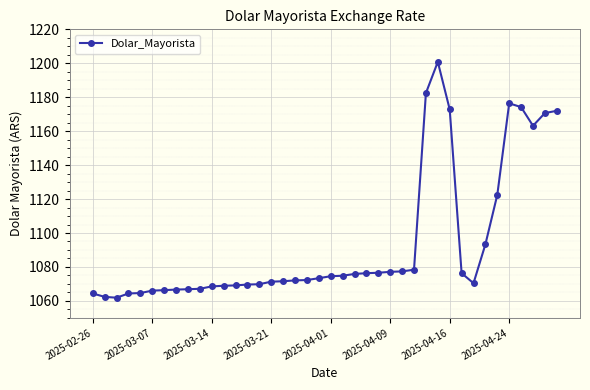

How many values exceed 1073?

20